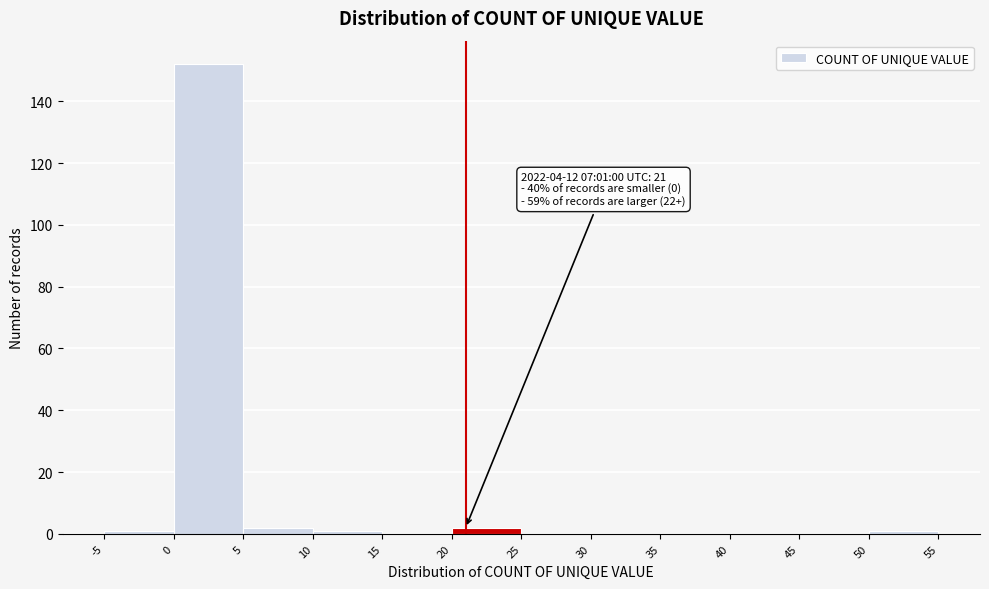

Which range on the x-axis has the tallest bar?

0 to 5